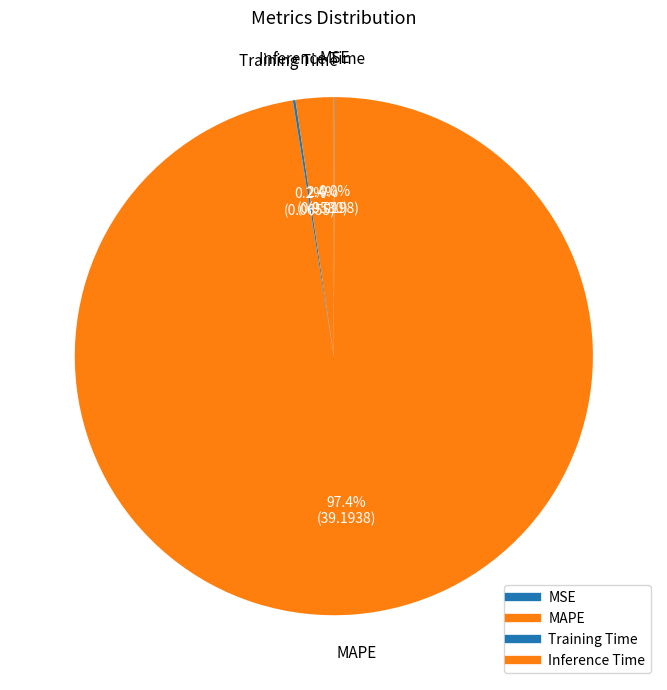

Does Training Time account for over 50% of the chart?

No